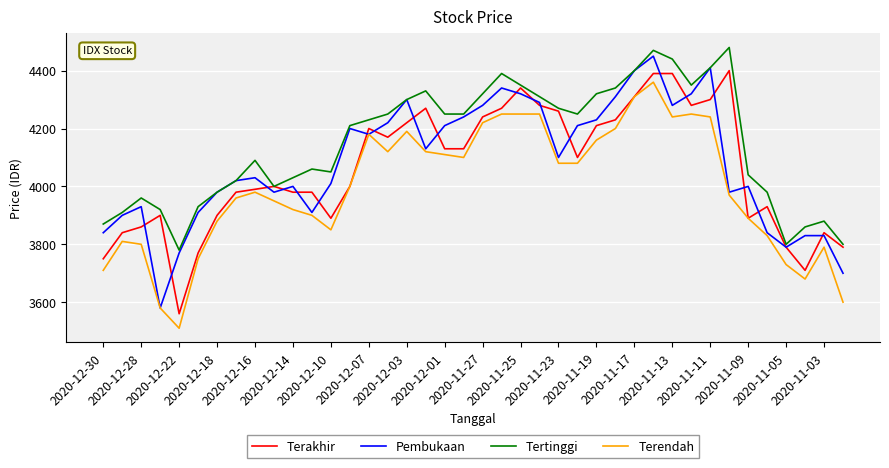

Which series has the largest total across all categories?

Tertinggi